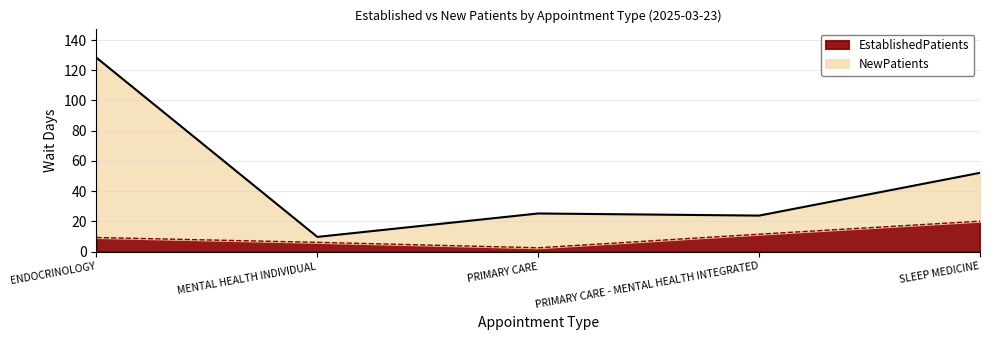

What is the label of the 5th point from the right?

ENDOCRINOLOGY